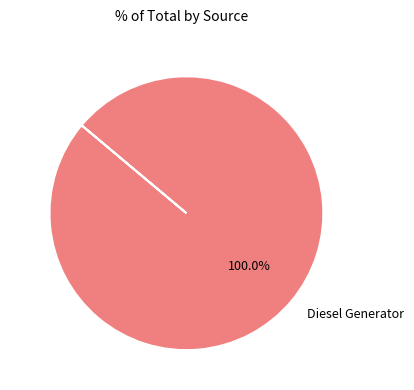

Which slice represents more than half of the pie?

Diesel Generator